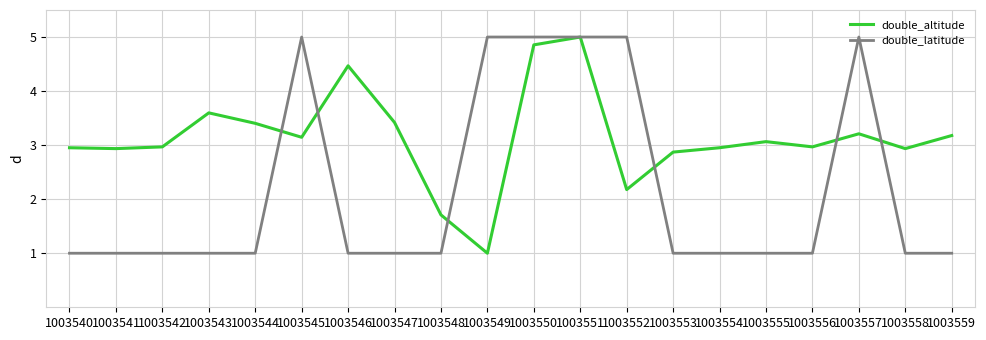

Is it true that double_latitude equals 1.0 at 1003559?

True